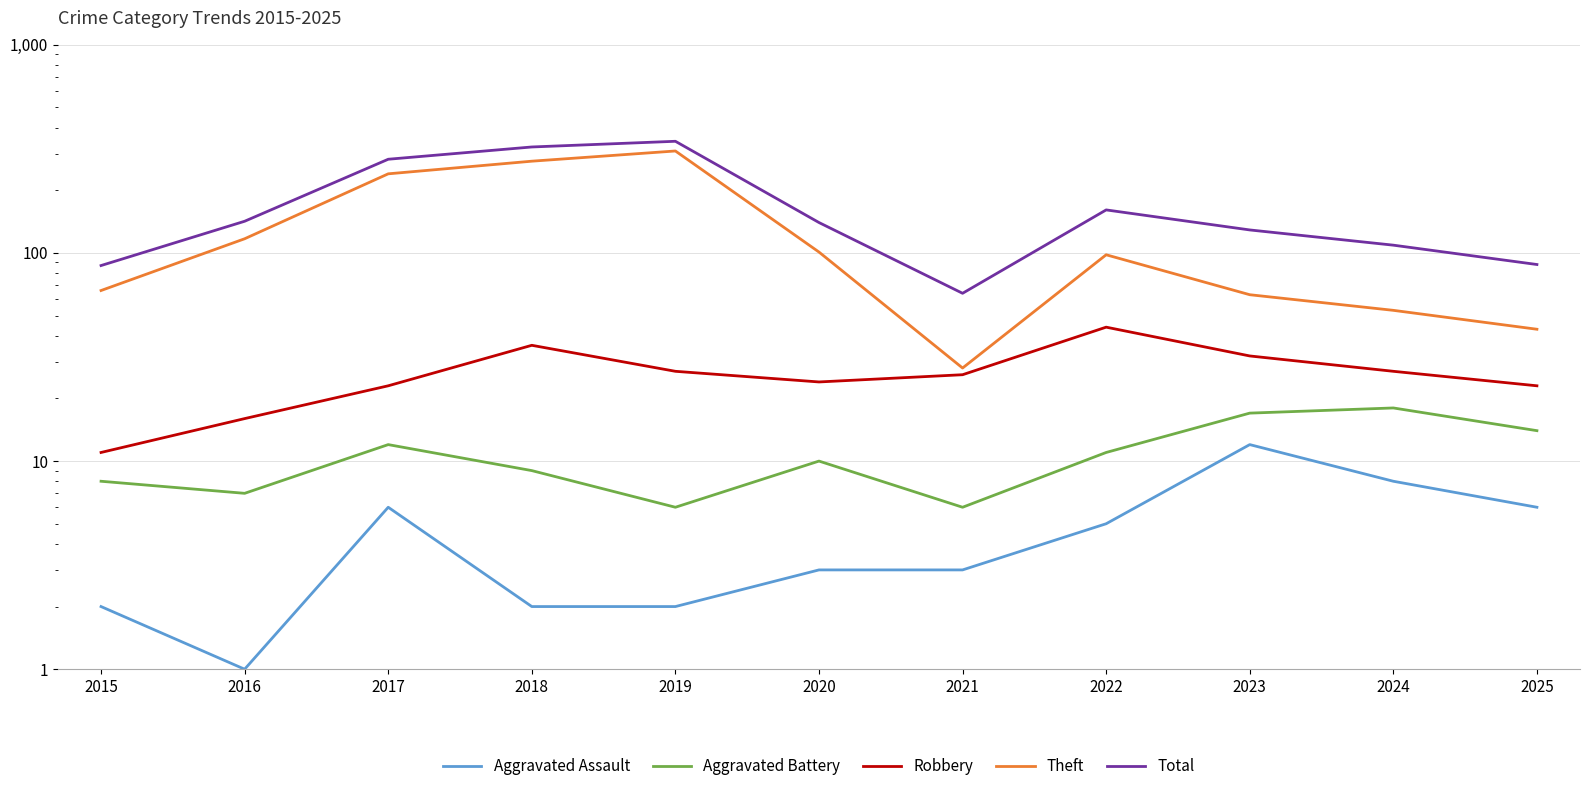

Rank the categories by Aggravated Assault value from lowest to highest.

2016, 2015, 2018, 2019, 2020, 2021, 2022, 2017, 2025, 2024, 2023